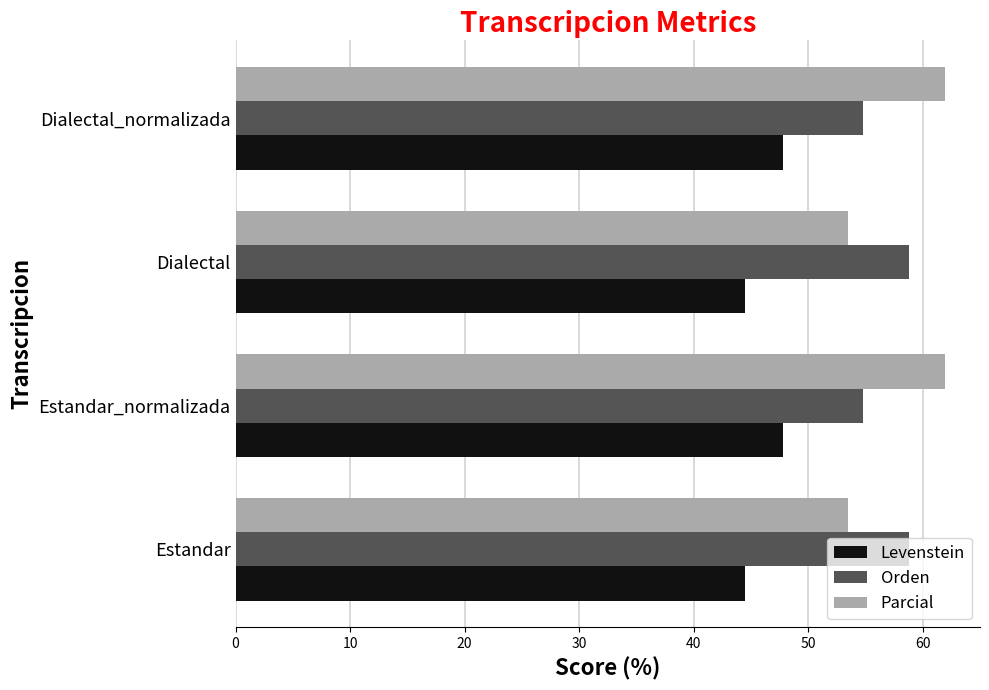

How many series are shown in this chart?

3